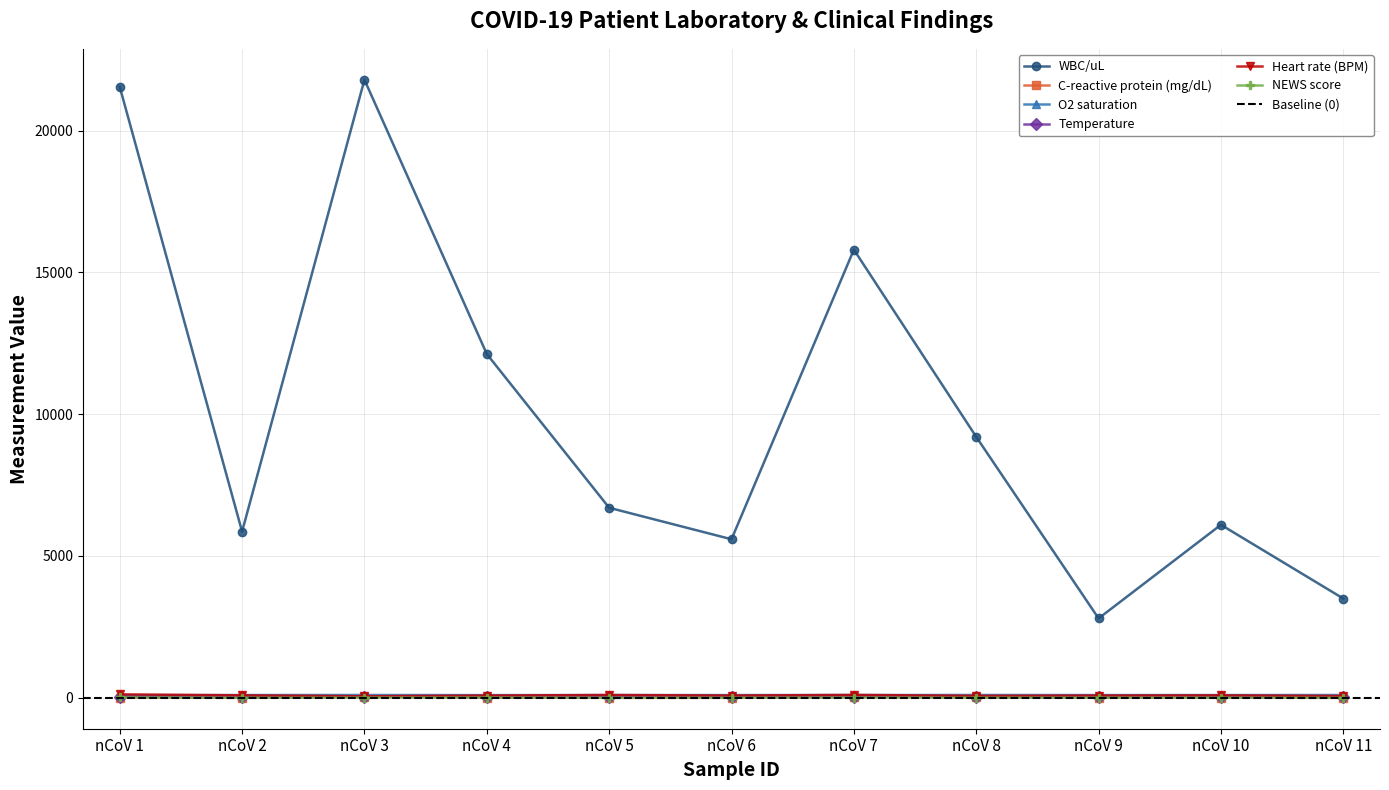

True or false: Temperature and WBC/uL cross at least once.

False